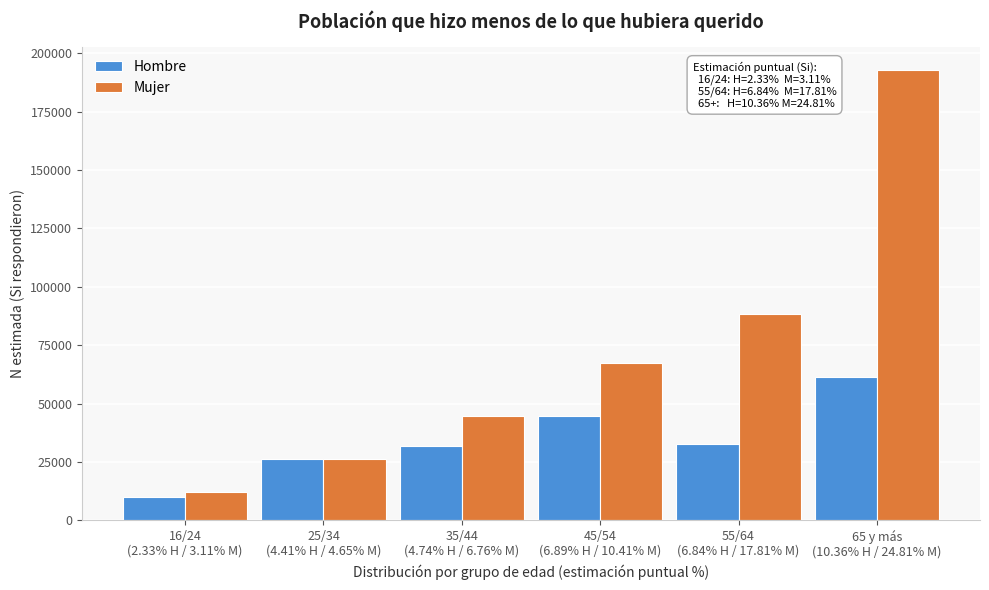

Reading left to right, list all the values displayed in this chart.

Hombre: 9792	26031	31704	44521	32685	61242
Mujer: 12295	26195	44699	67558	88483	193029